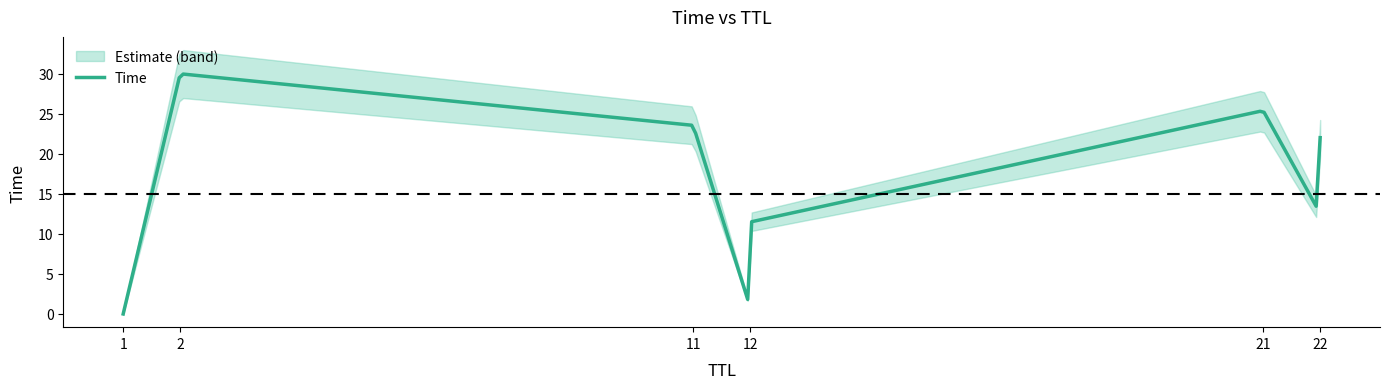

How many lines are shown in the chart?

1